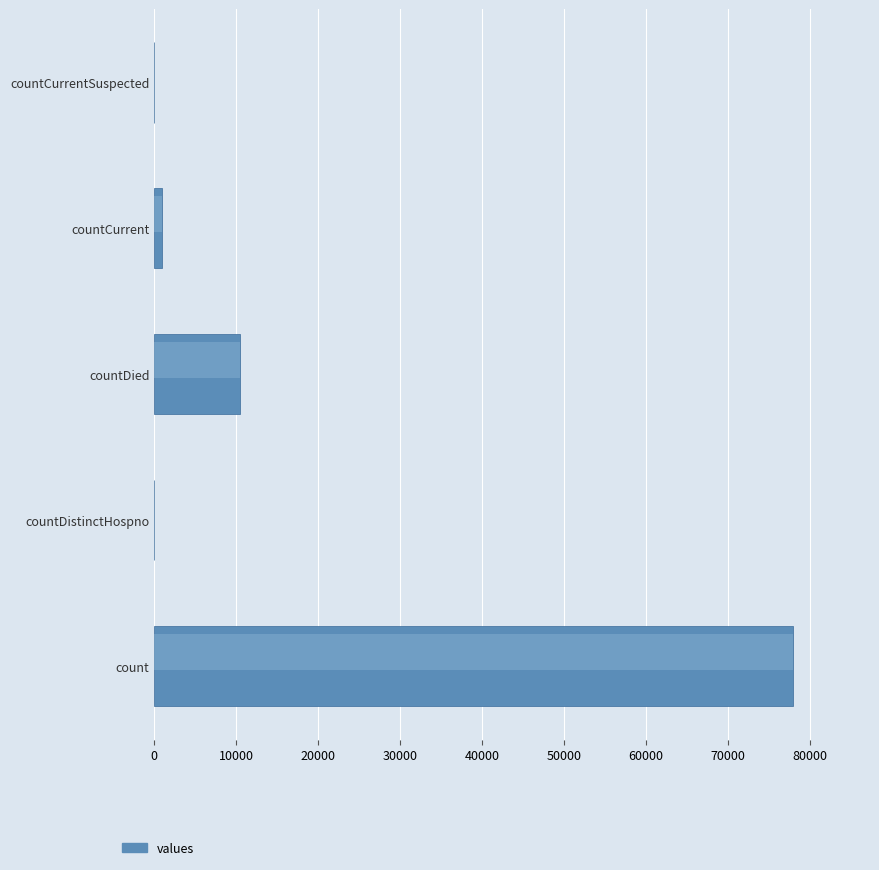

Where is the data nearest to the value 38978?

countDied